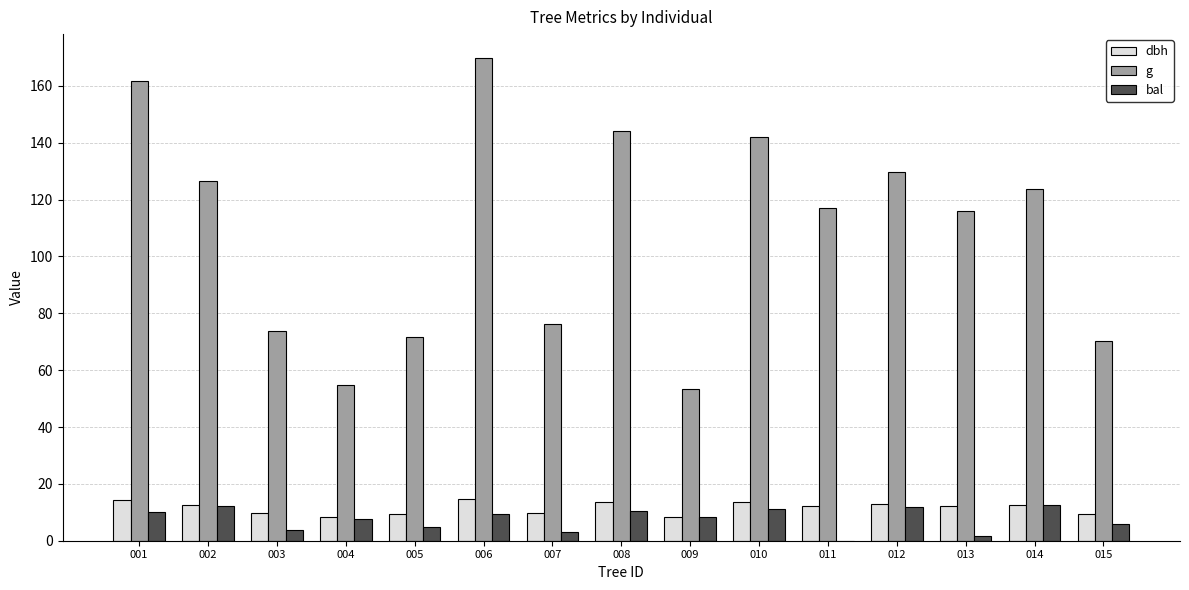

The g series shows 36.7 at 007. True or false?

False